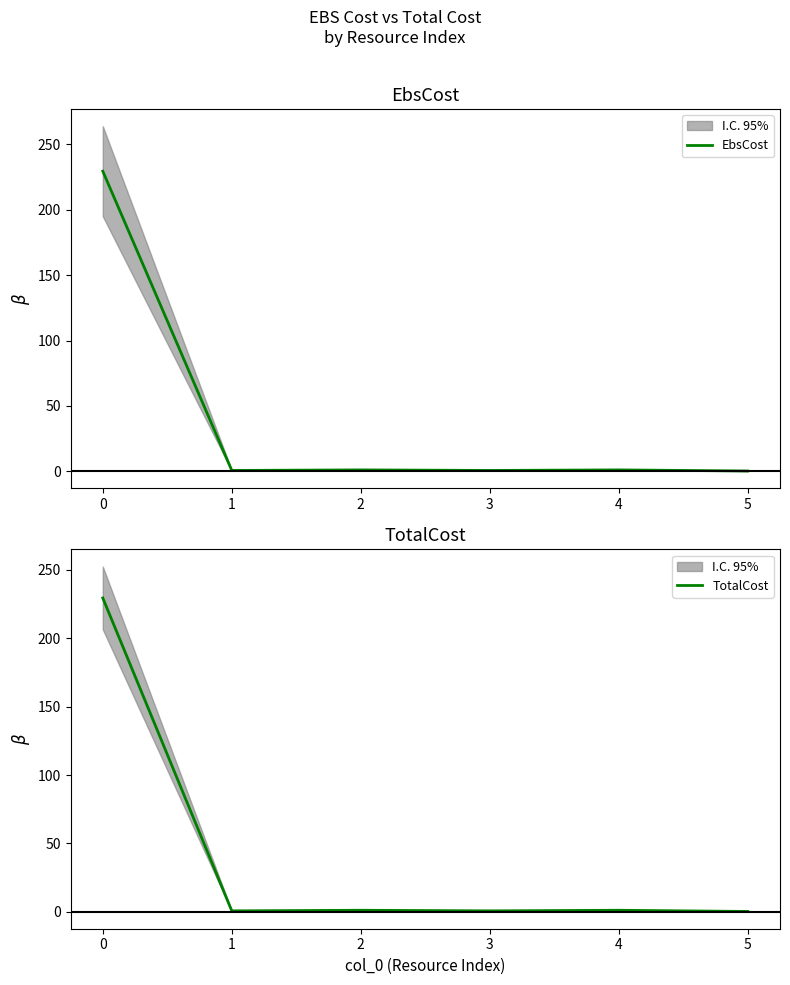

What is the total value across all series at 1?

1.3